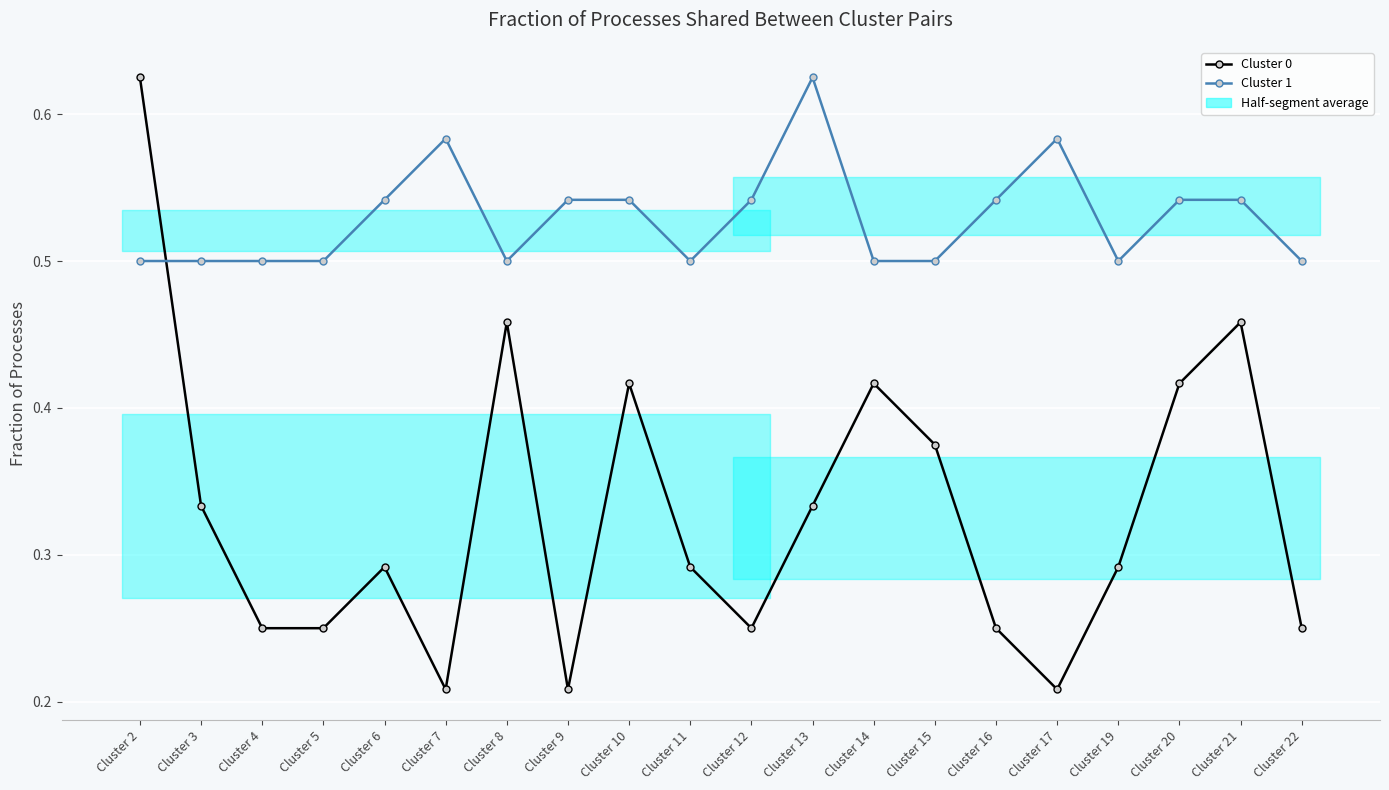

What is the difference between the highest and lowest values at Cluster 16?

0.3